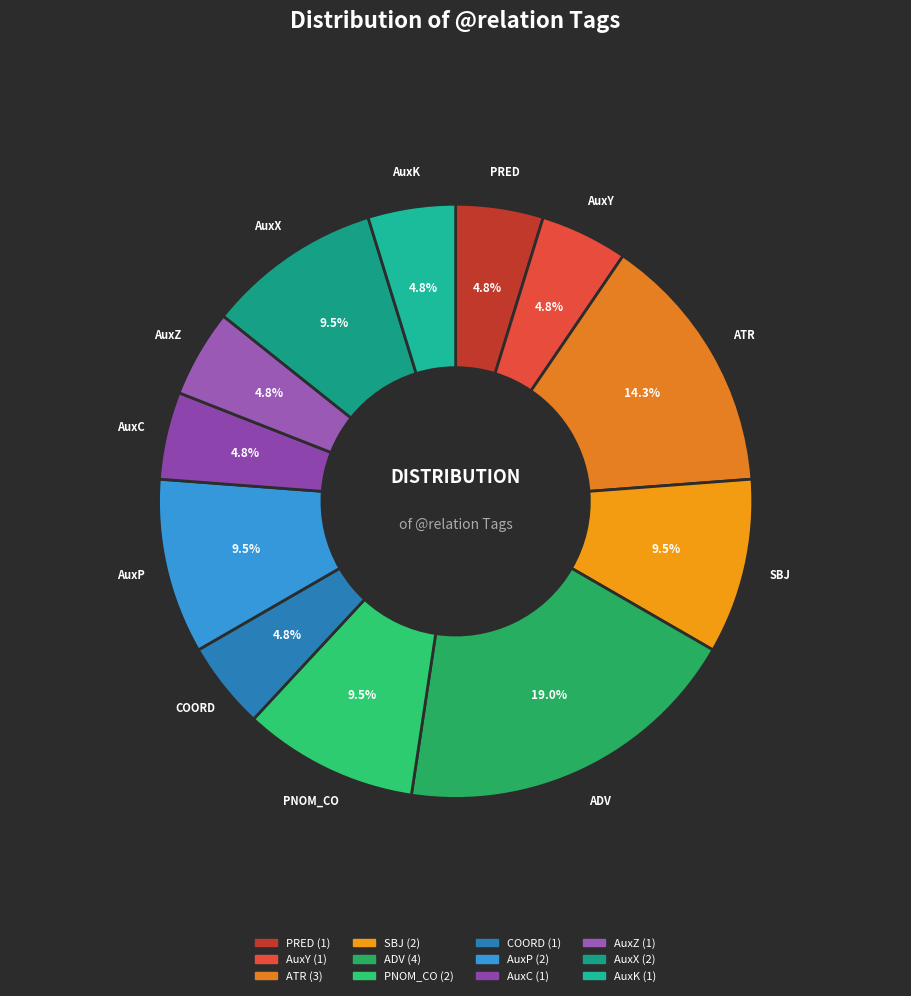

How many segments does this pie chart have?

12